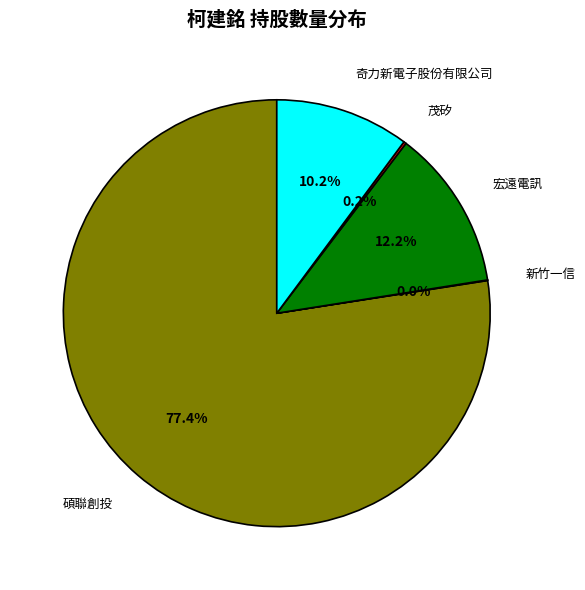

To the nearest percent, what portion does 奇力新電子股份有限公司 represent?

10%